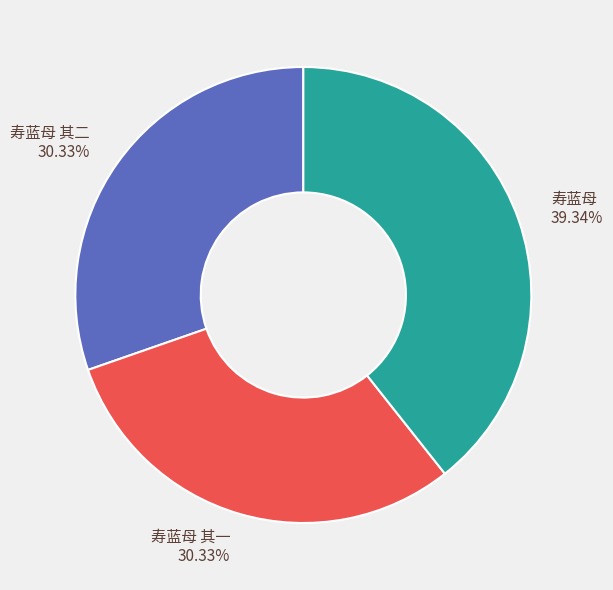

Between 寿蓝母 其一 and 寿蓝母, which is larger?

寿蓝母